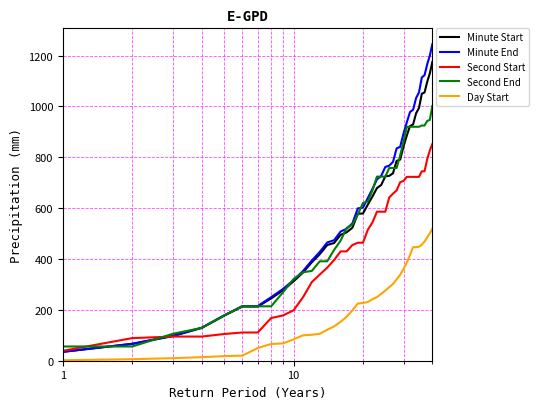

Does the chart display data point markers on the line(s)?

No